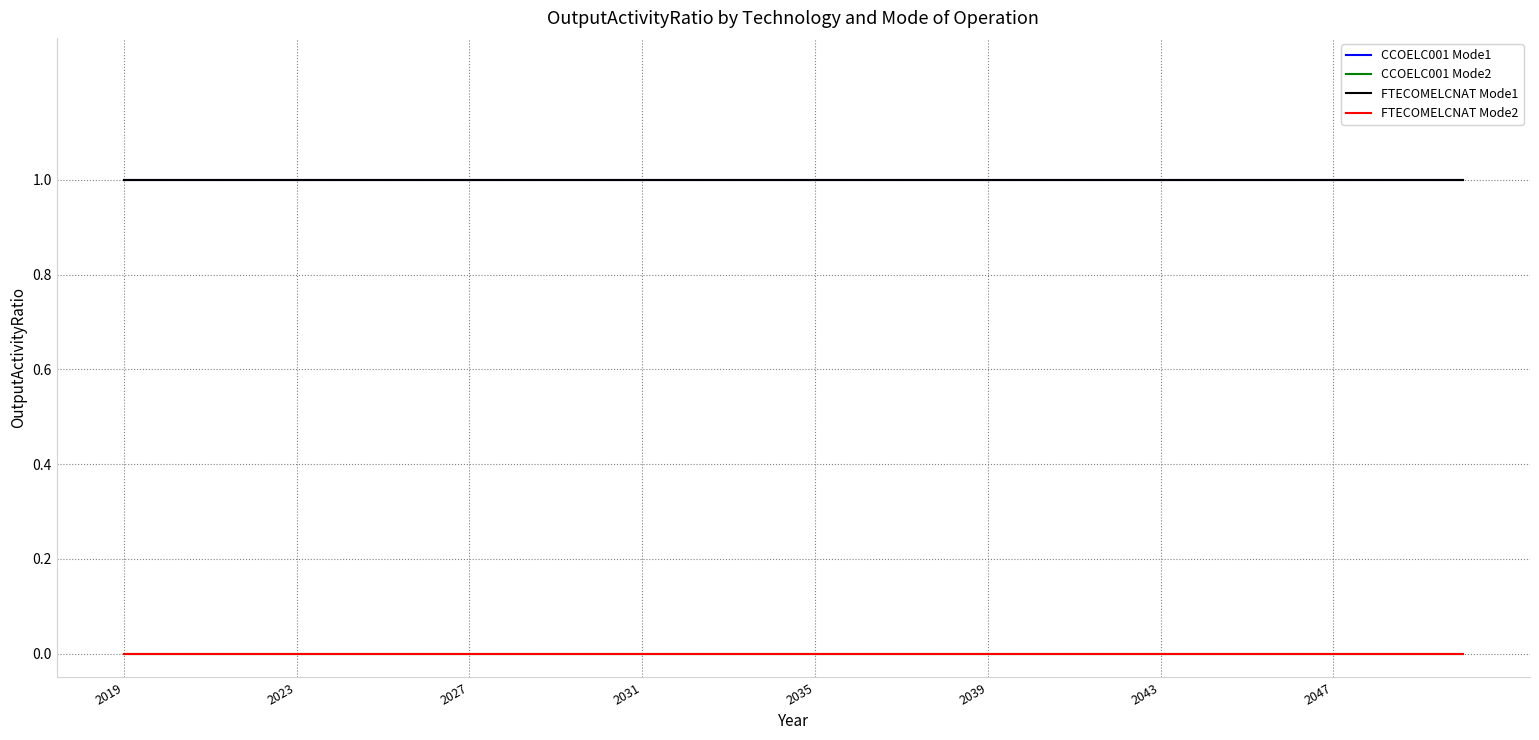

Does the chart have visible grid lines?

Yes